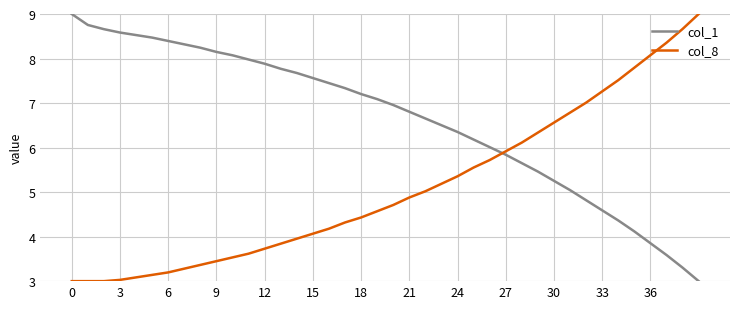

Rank the series by their average value, from lowest to highest.

col_8, col_1